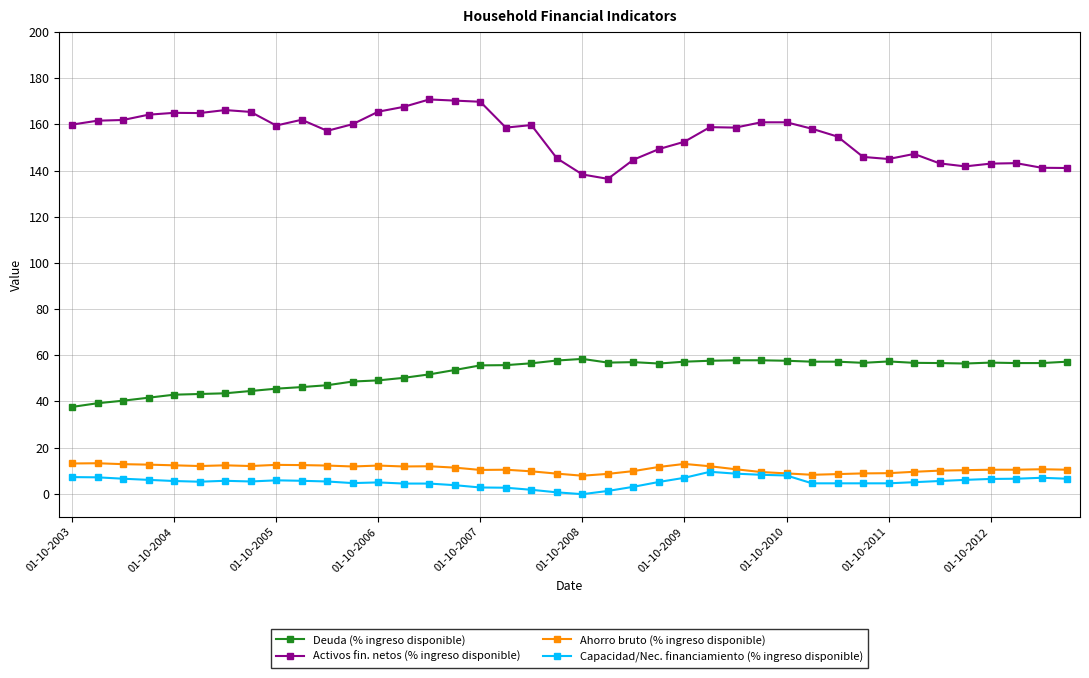

How many data points does each series have?

40